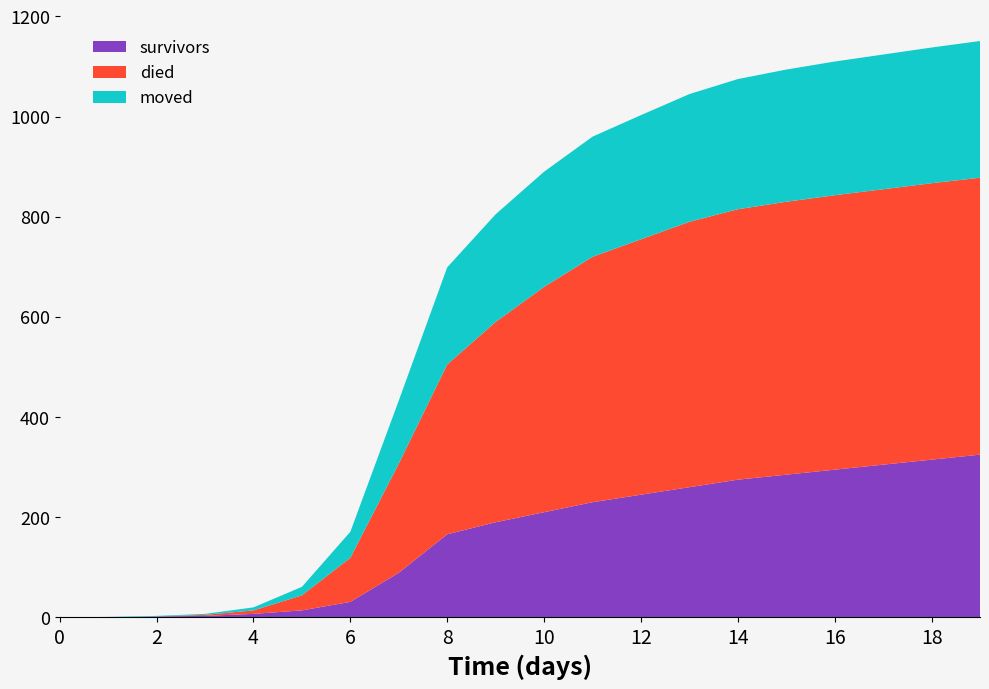

Reading left to right, list all the values displayed in this chart.

survivors: 0	0	2	3	7	14	31	89	166	190	210	230	245	260	275	285	295	305	315	325
died: 0	0	0	2	7	30	88	218	339	400	450	490	510	530	540	545	548	550	552	553
moved: 0	1	1	2	6	17	52	126	194	215	230	240	248	255	260	264	267	269	271	273